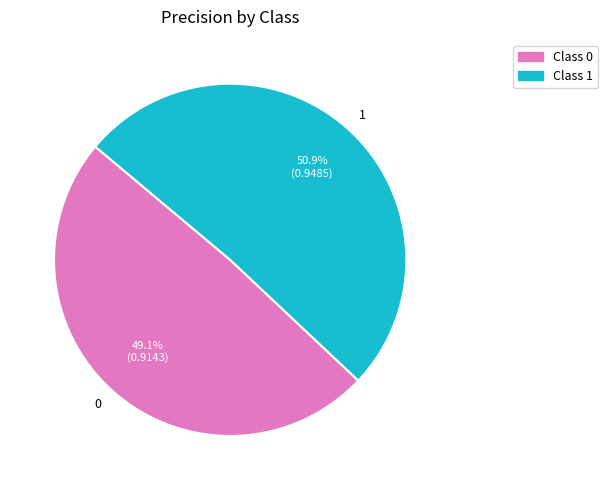

Is it true that 0 is 49% of the pie?

True